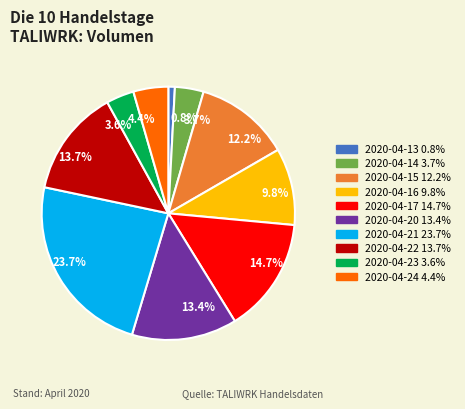

Is it true that 2020-04-16 is 1% of the pie?

False